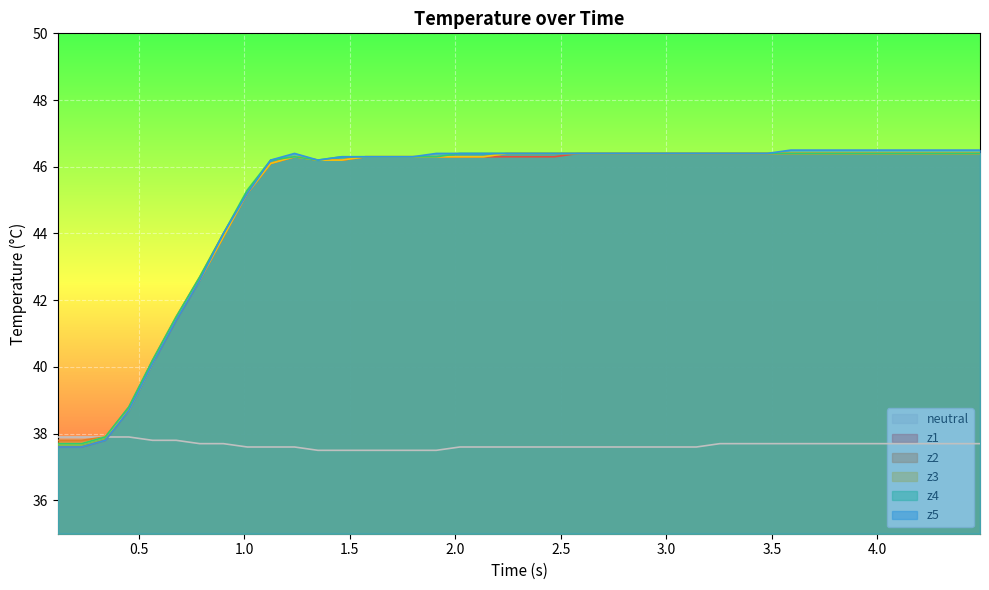

Which series has the largest range (max minus min)?

z5